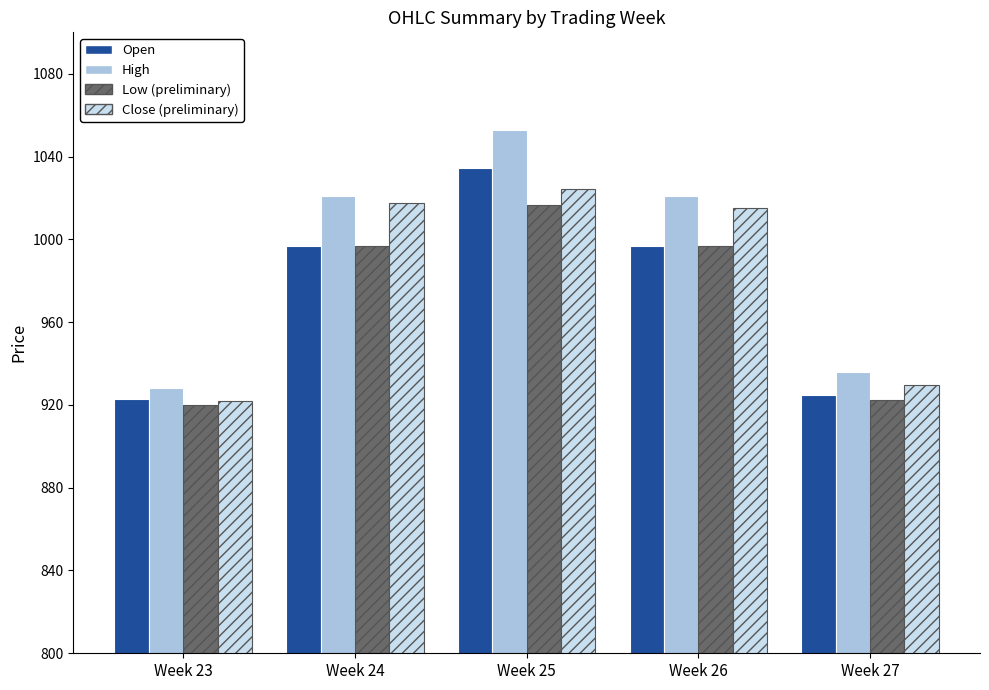

What is the maximum value shown in the chart?

1052.8